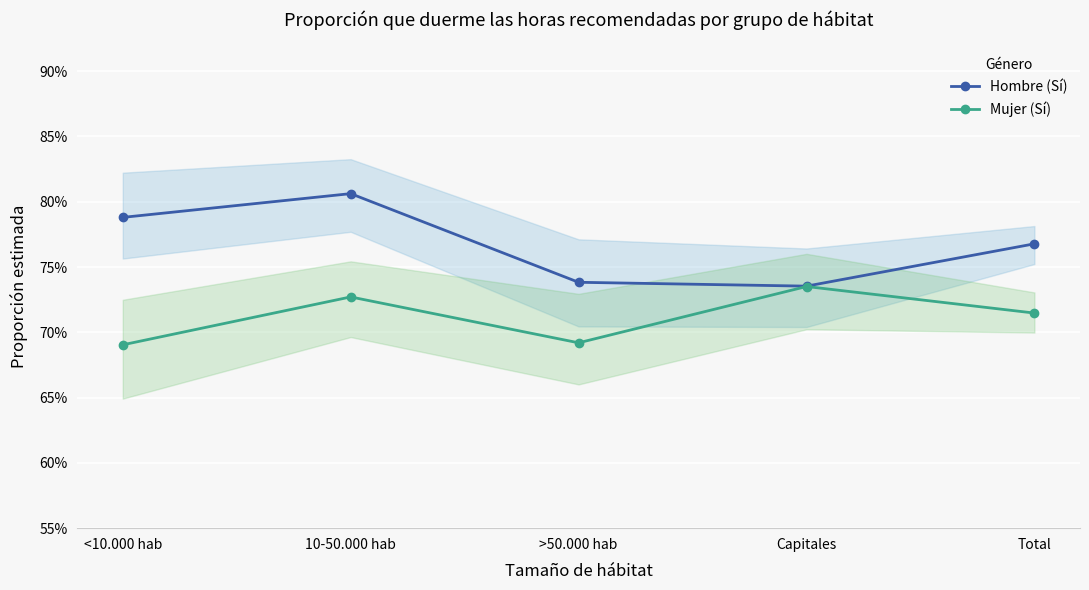

Does the chart display data point markers on the line(s)?

Yes